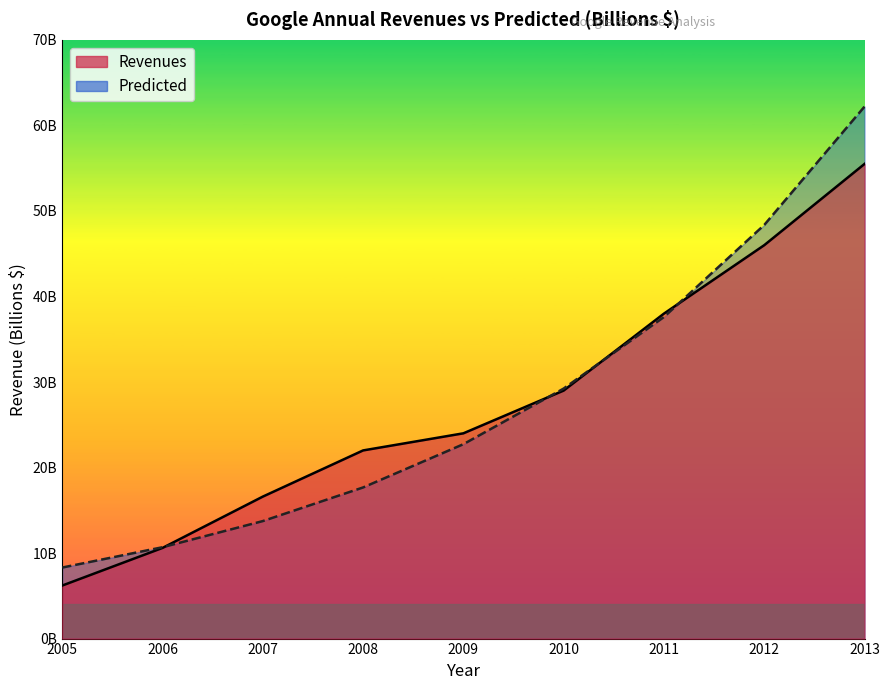

True or false: Revenues has more than 0 interior local peaks.

False